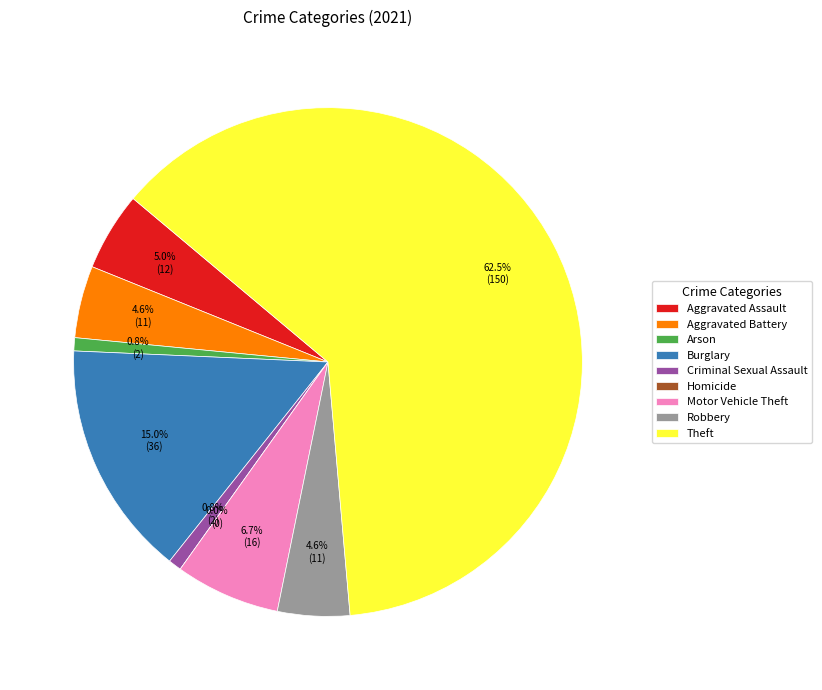

True or false: Aggravated Assault accounts for 17% of the total.

False